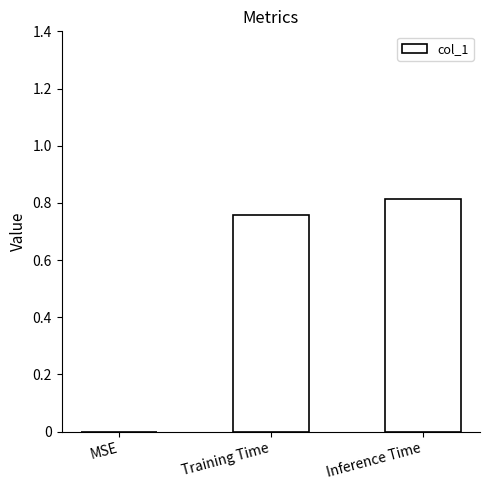

Which has a higher value, MSE or Training Time?

Training Time